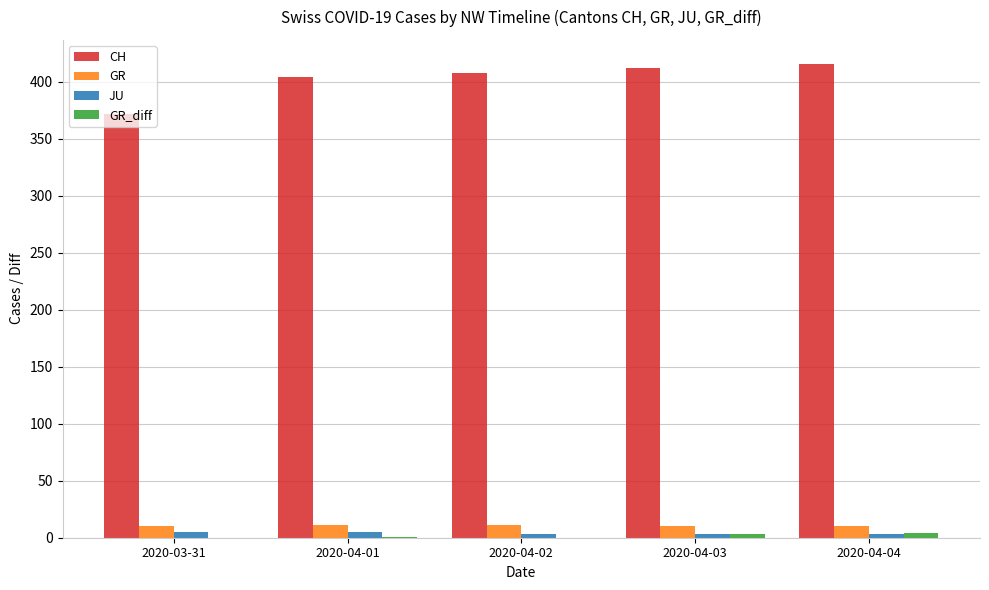

Between 2020-03-31 and 2020-04-03, which series saw the biggest shift?

CH